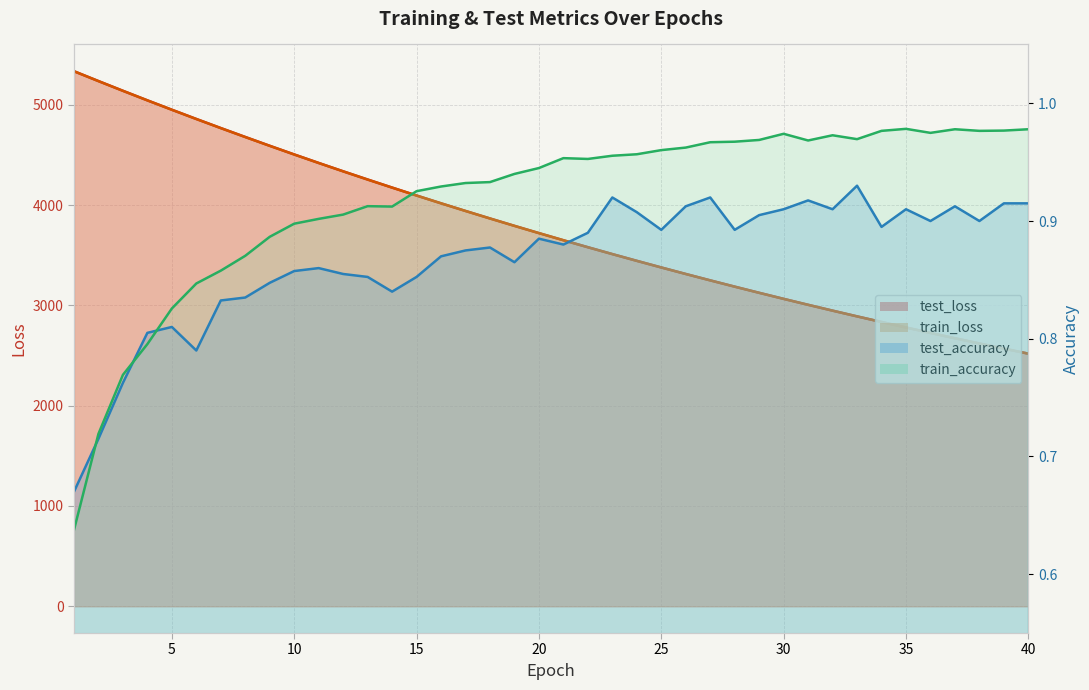

In test_accuracy, how many points are lower than both neighbors (excluding endpoints)?

10